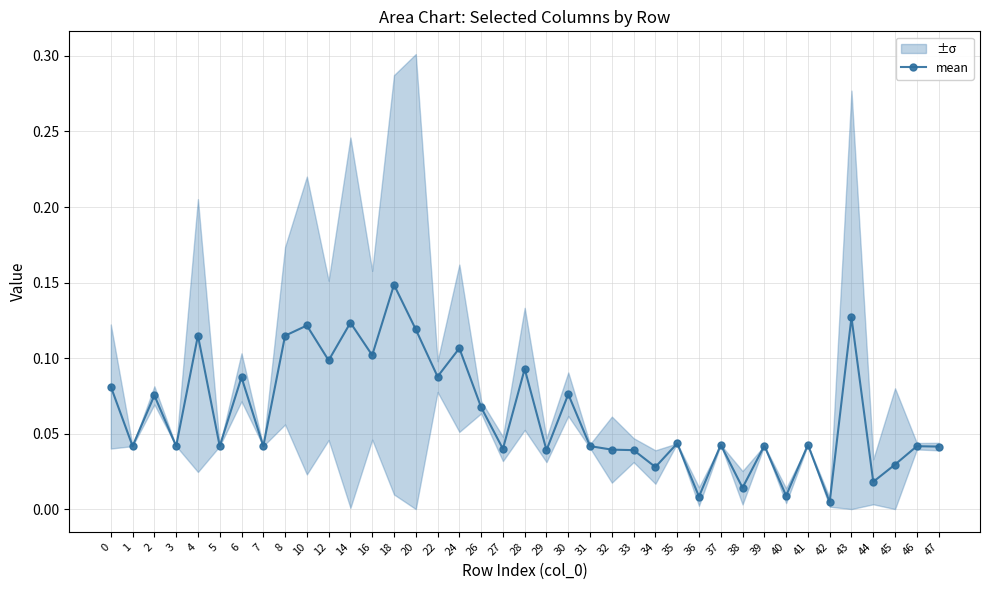

Where is the first local maximum?

2